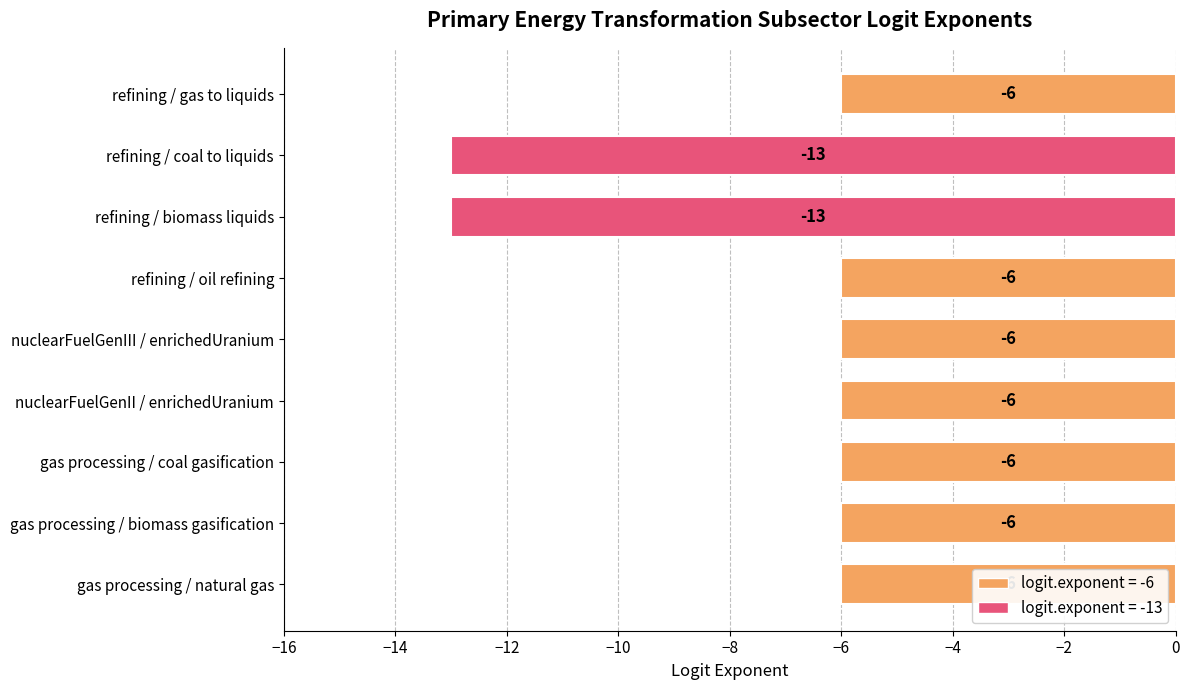

True or false: the data shows -6 at gas processing / biomass gasification.

True